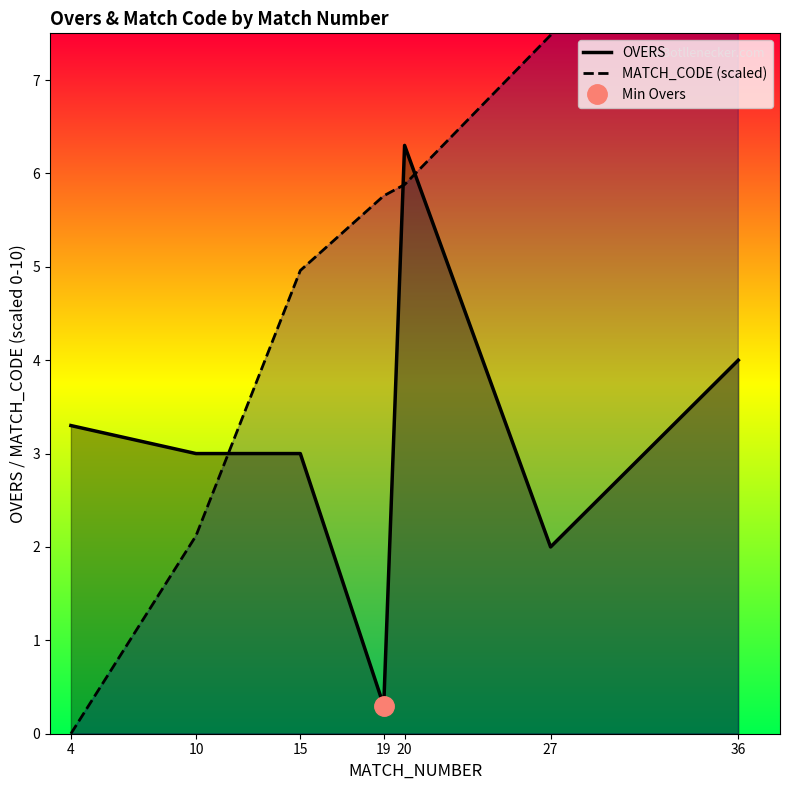

What is the sum of all OVERS values?

21.9